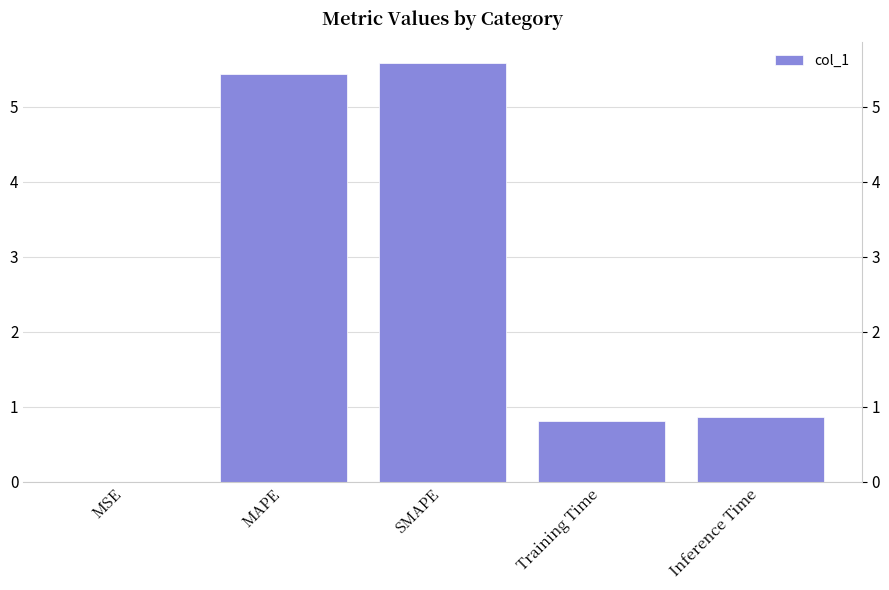

Which has a higher value, SMAPE or Inference Time?

SMAPE